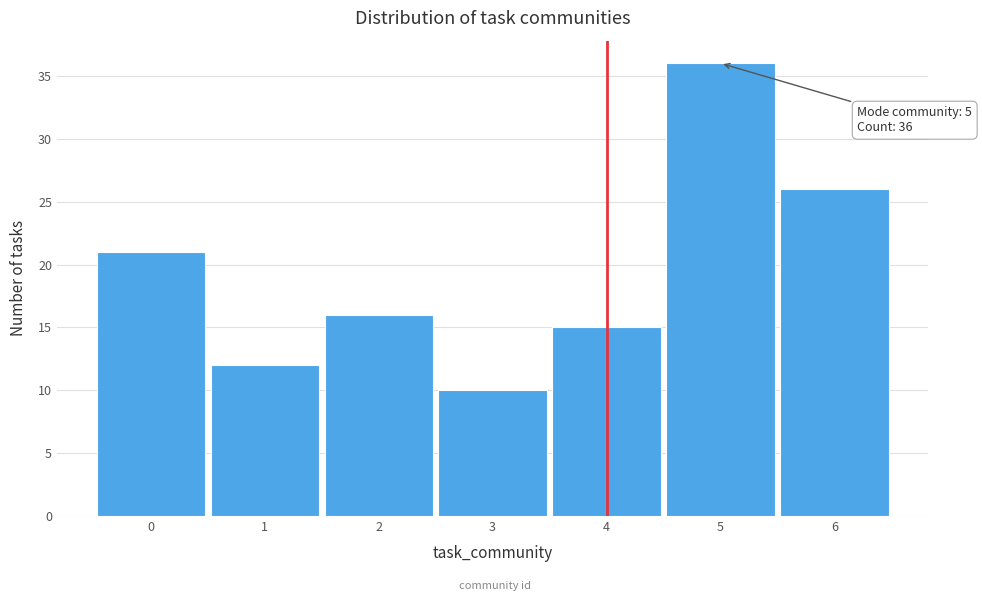

Which range on the x-axis has the tallest bar?

4.5 to 5.5